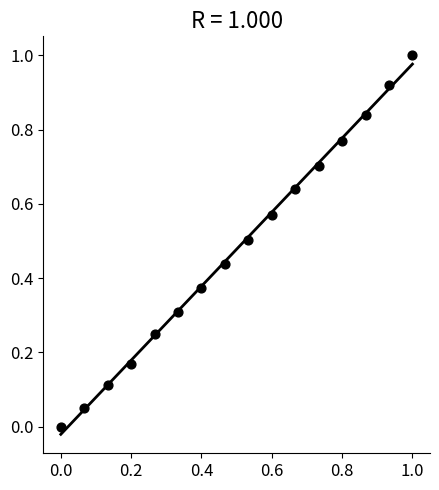

What is the range of X values (max minus min)?

1.0